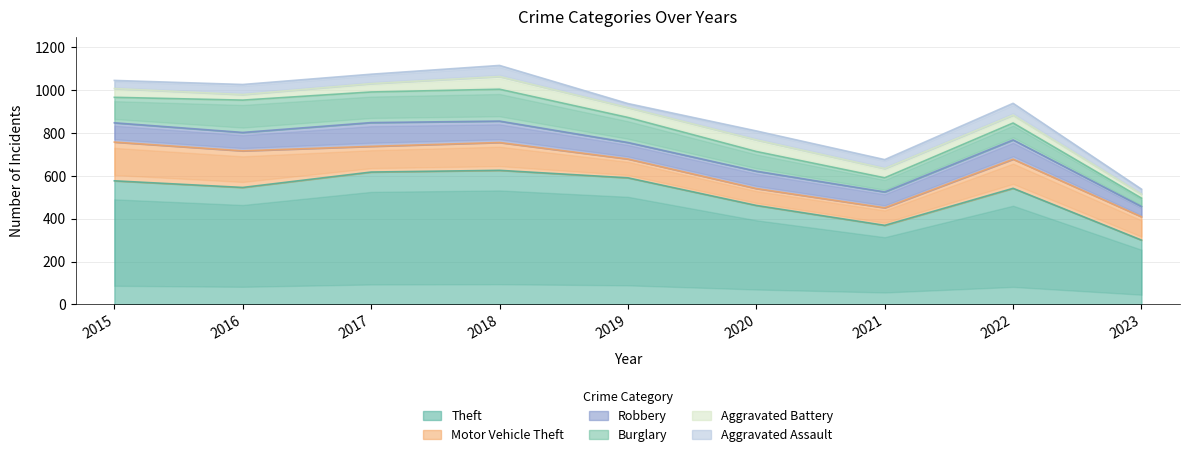

Rank the series at 2015 from highest to lowest value.

Theft, Motor Vehicle Theft, Burglary, Robbery, Aggravated Battery, Aggravated Assault